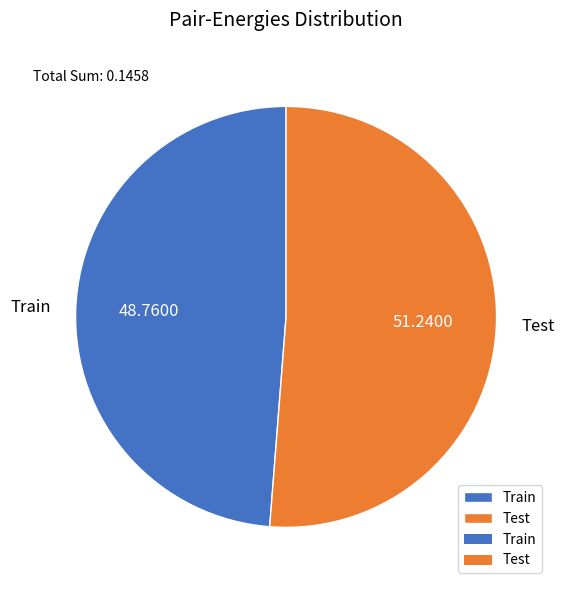

Rank the categories by value from highest to lowest.

Test, Train